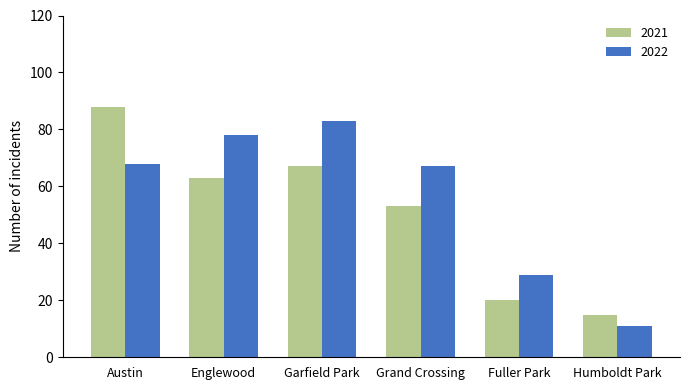

Reading left to right, list all the values displayed in this chart.

2021: 88	63	67	53	20	15
2022: 68	78	83	67	29	11